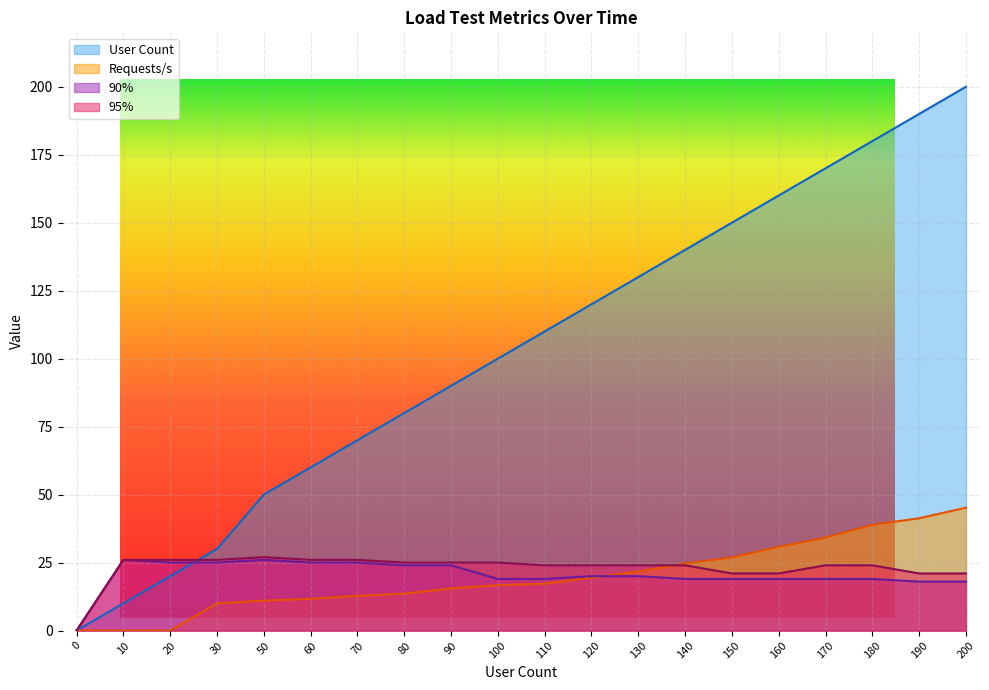

What is the value of the 90% point at the 5th from the left?

26.0